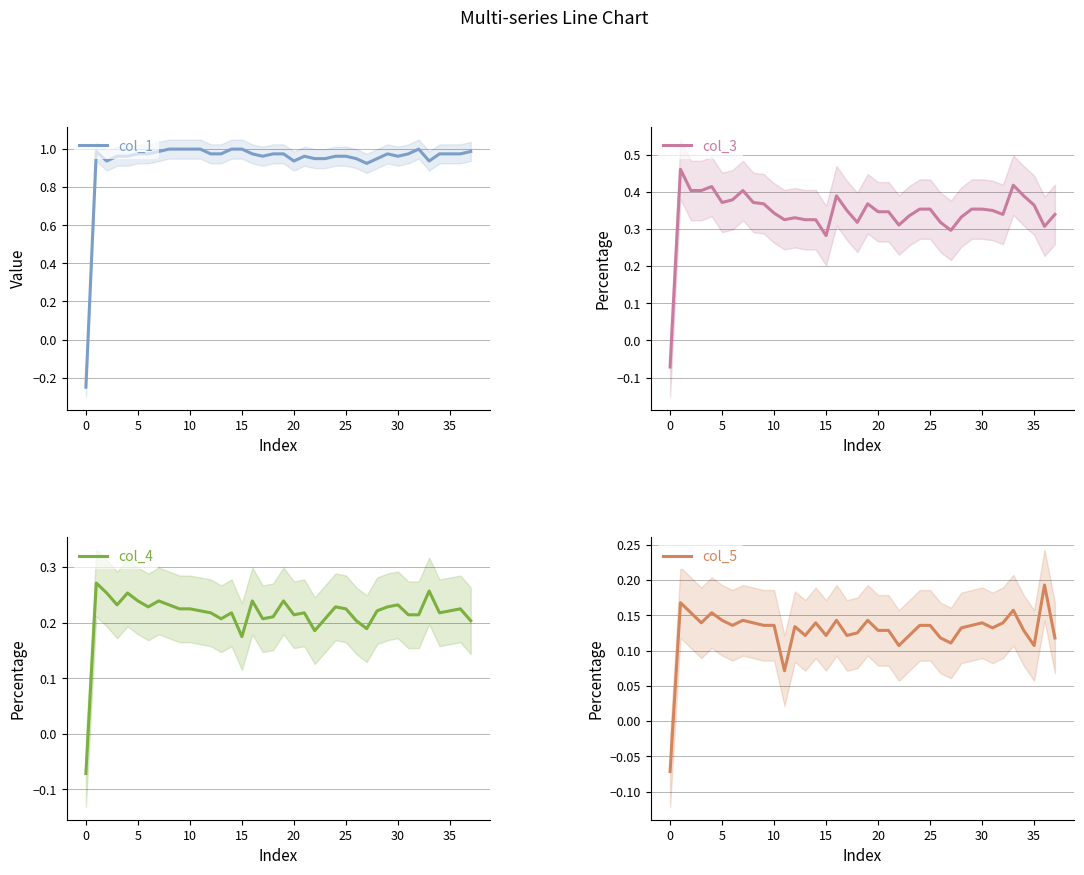

Reading right to left, extract all data points from this chart.

col_1: 1.0	1.0	1.0	1.0	0.9	1.0	1.0	1.0	1.0	1.0	0.9	1.0	1.0	1.0	1.0	1.0	1.0	0.9	1.0	1.0	1.0	1.0	1.0	1.0	1.0	1.0	1.0	1.0	1.0	1.0	1.0	1.0	1.0	1.0	1.0	0.9	1.0	-0.2
col_3: 0.3	0.3	0.4	0.4	0.4	0.3	0.3	0.4	0.4	0.3	0.3	0.3	0.4	0.4	0.3	0.3	0.3	0.3	0.4	0.3	0.3	0.4	0.3	0.3	0.3	0.3	0.3	0.3	0.4	0.4	0.4	0.4	0.4	0.4	0.4	0.4	0.5	-0.1
col_4: 0.2	0.2	0.2	0.2	0.3	0.2	0.2	0.2	0.2	0.2	0.2	0.2	0.2	0.2	0.2	0.2	0.2	0.2	0.2	0.2	0.2	0.2	0.2	0.2	0.2	0.2	0.2	0.2	0.2	0.2	0.2	0.2	0.2	0.3	0.2	0.3	0.3	-0.1
col_5: 0.1	0.2	0.1	0.1	0.2	0.1	0.1	0.1	0.1	0.1	0.1	0.1	0.1	0.1	0.1	0.1	0.1	0.1	0.1	0.1	0.1	0.1	0.1	0.1	0.1	0.1	0.1	0.1	0.1	0.1	0.1	0.1	0.1	0.2	0.1	0.2	0.2	-0.1